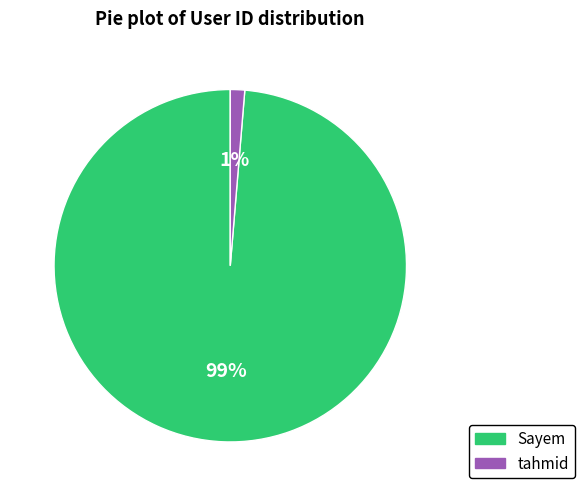

Which slice is the smallest?

tahmid